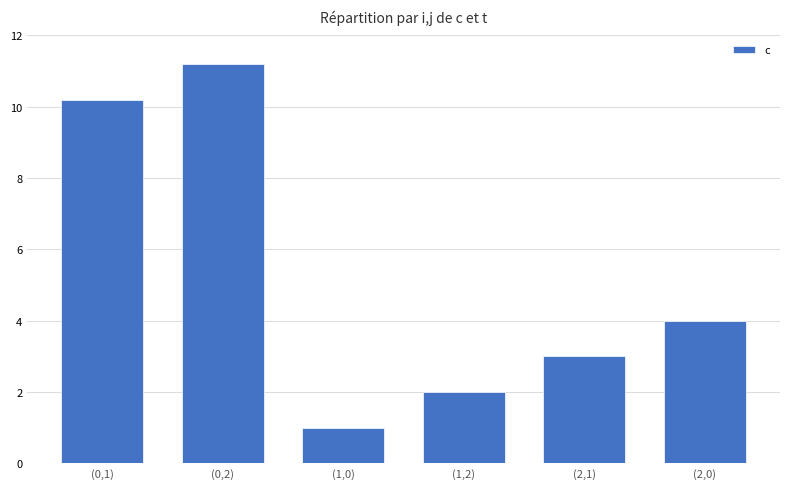

The chart shows a value of 5.7 at (2,0). True or false?

False